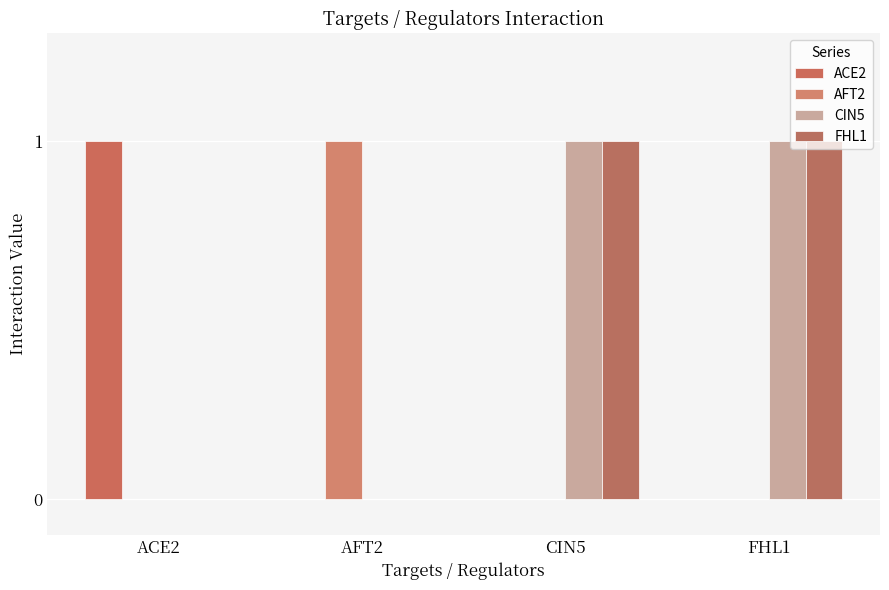

Which series has the largest total across all categories?

CIN5